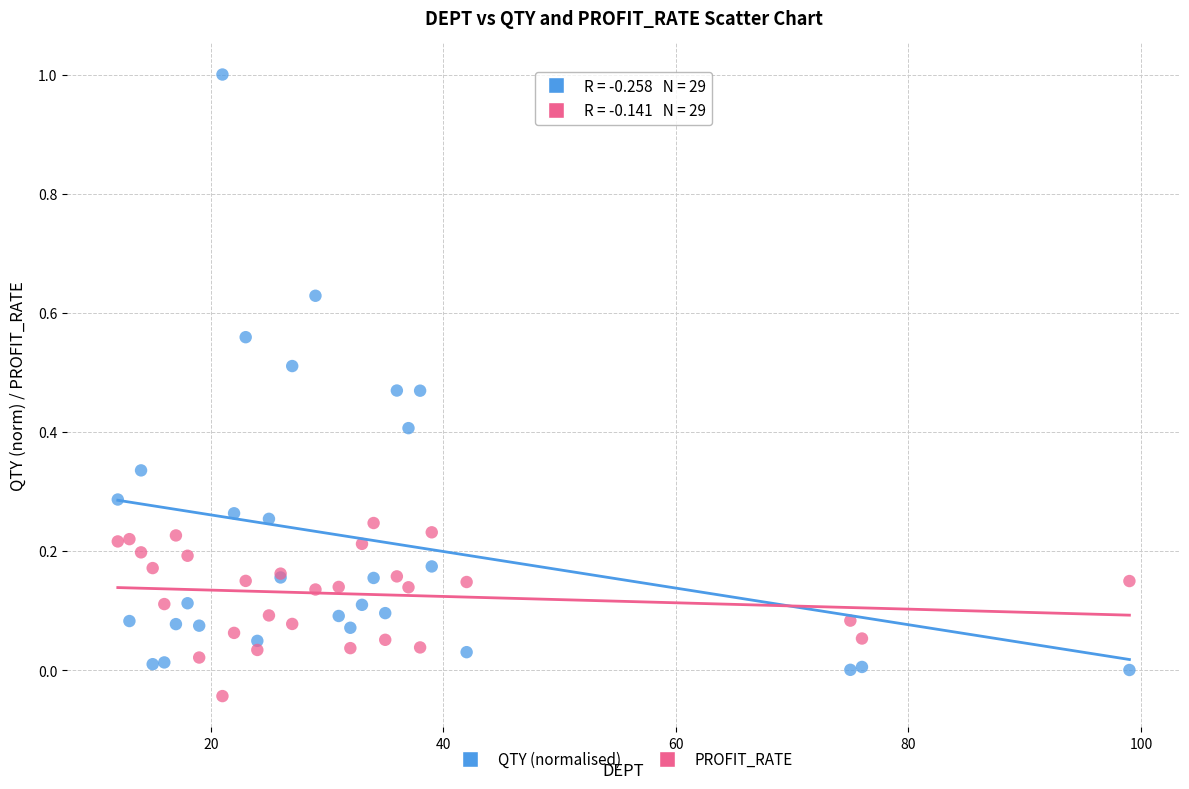

What are all the series names shown in the legend?

QTY (normalised), PROFIT_RATE